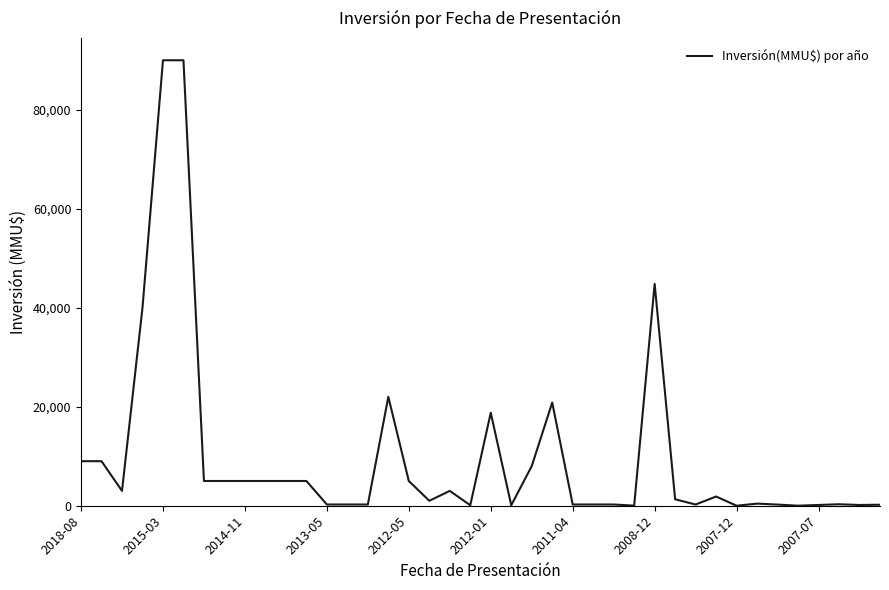

What is the difference between the maximum and minimum values?

90000